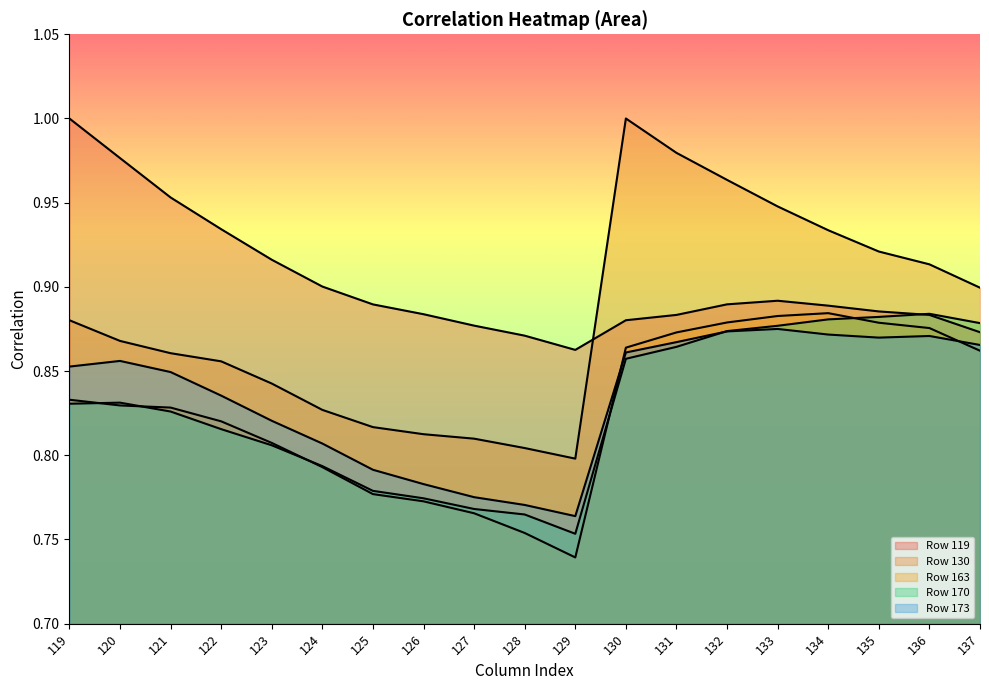

True or false: Row 170 has more than 1 points higher than both neighbors.

True